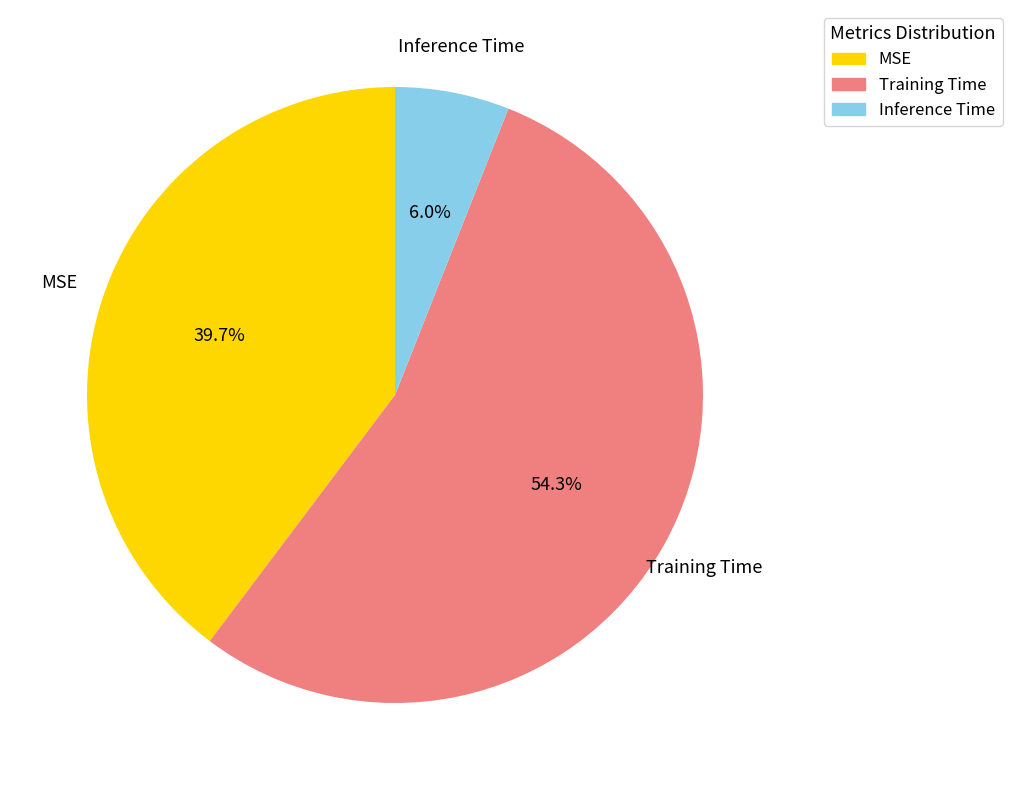

Count the number of slices in the pie.

3